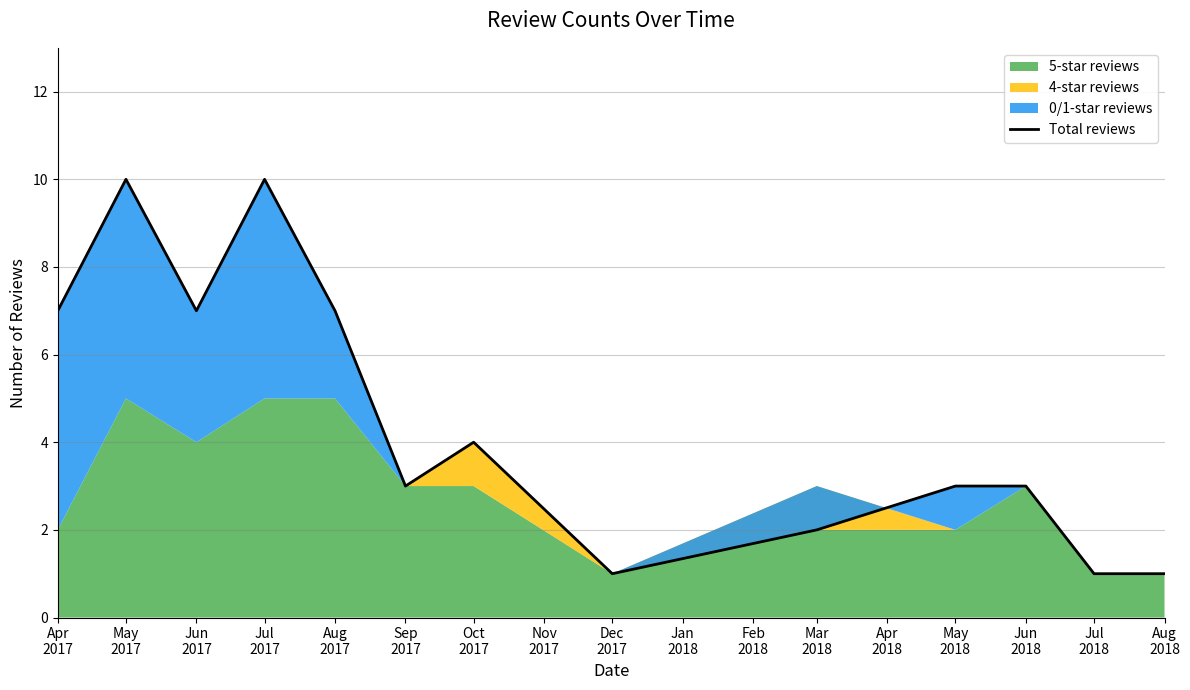

How many values are below 3?

4